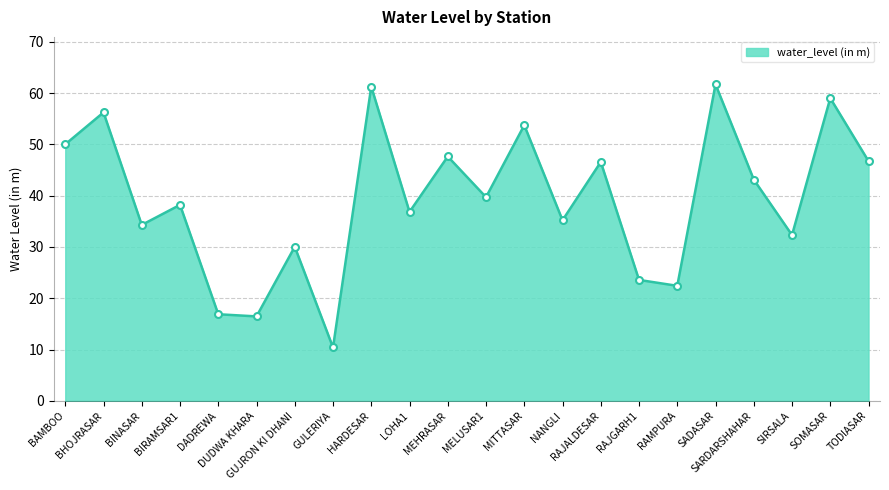

Read the value at TODIASAR.

46.7